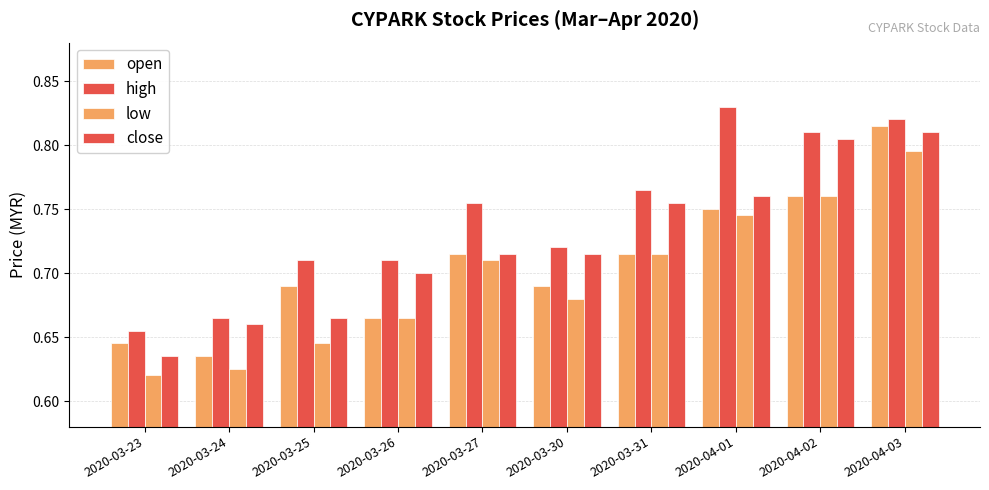

Rank the series by their maximum value, from lowest to highest.

low, close, open, high